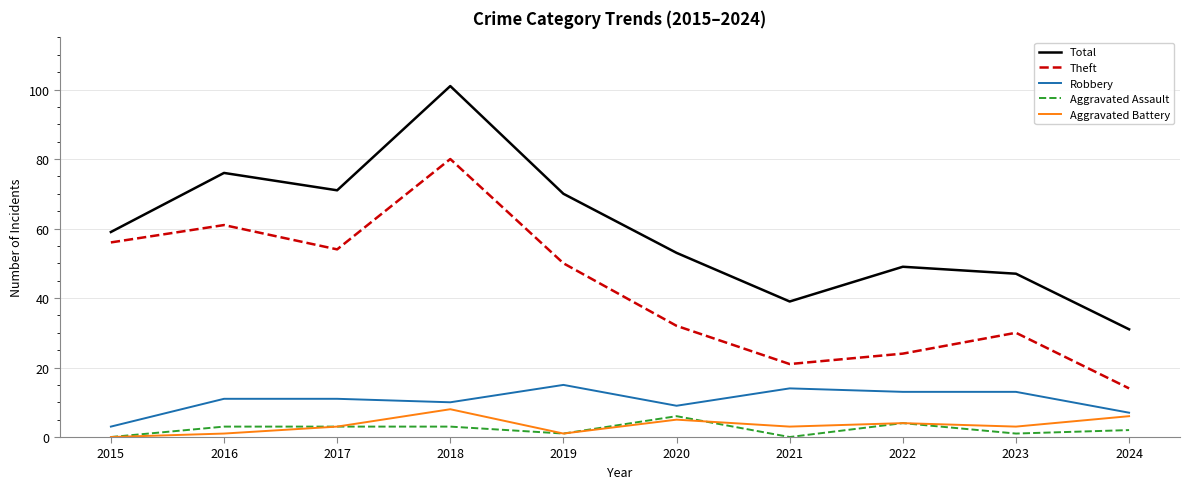

Is the value of Theft at 2019 greater than the value of Robbery at 2015?

Yes